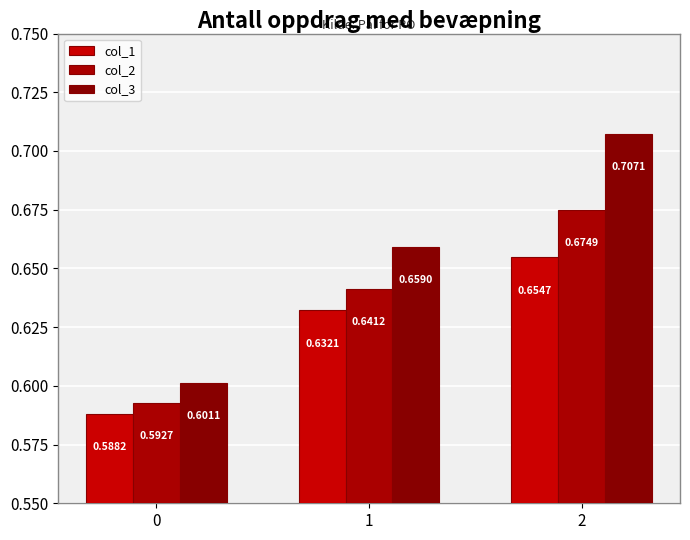

What is the sum of all col_2 values?

1.9